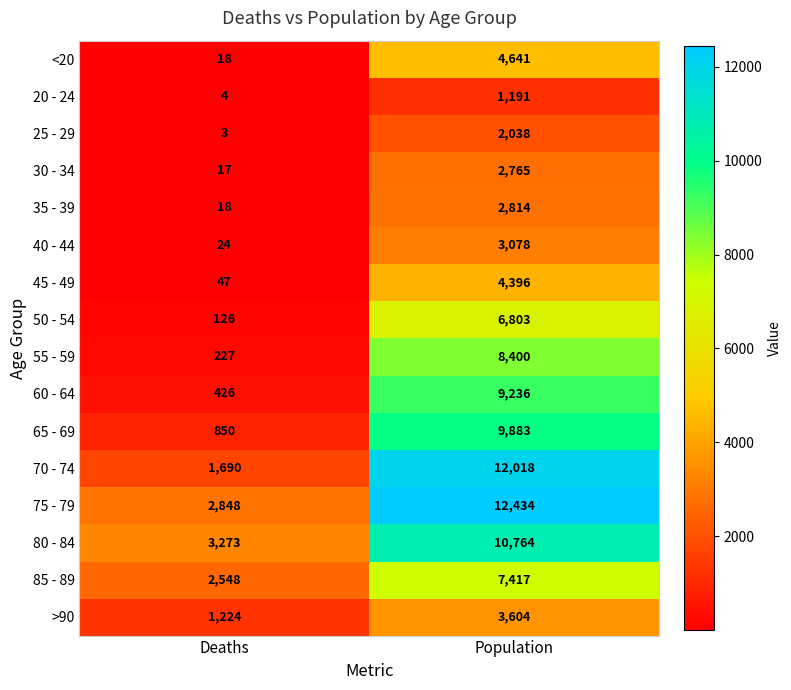

Which category has the lowest value across all series?

Deaths